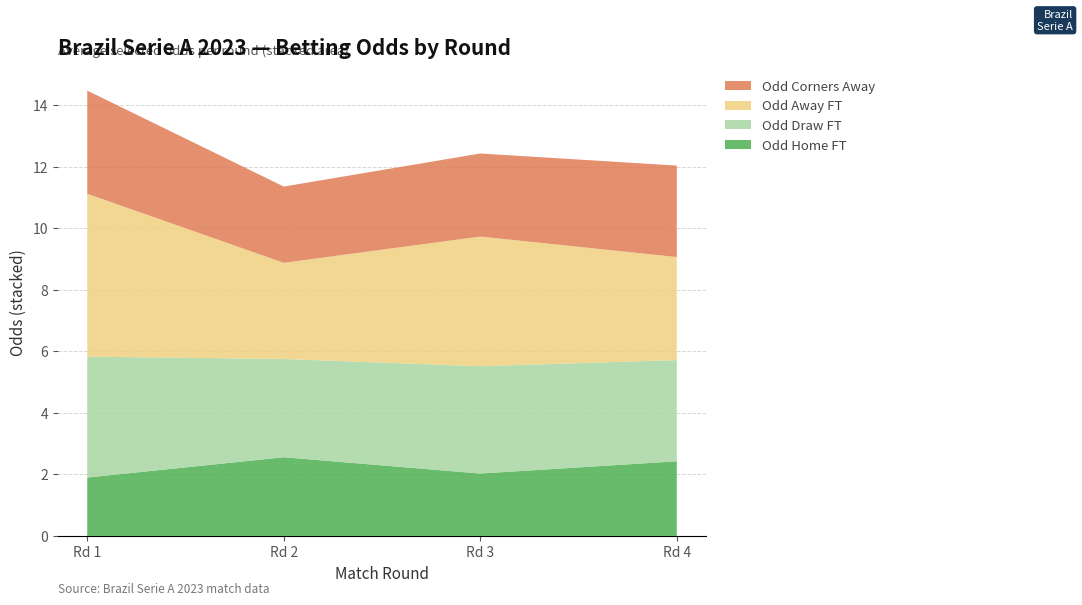

Is it true that Odd Home FT equals 1.2 at Rd 1?

False